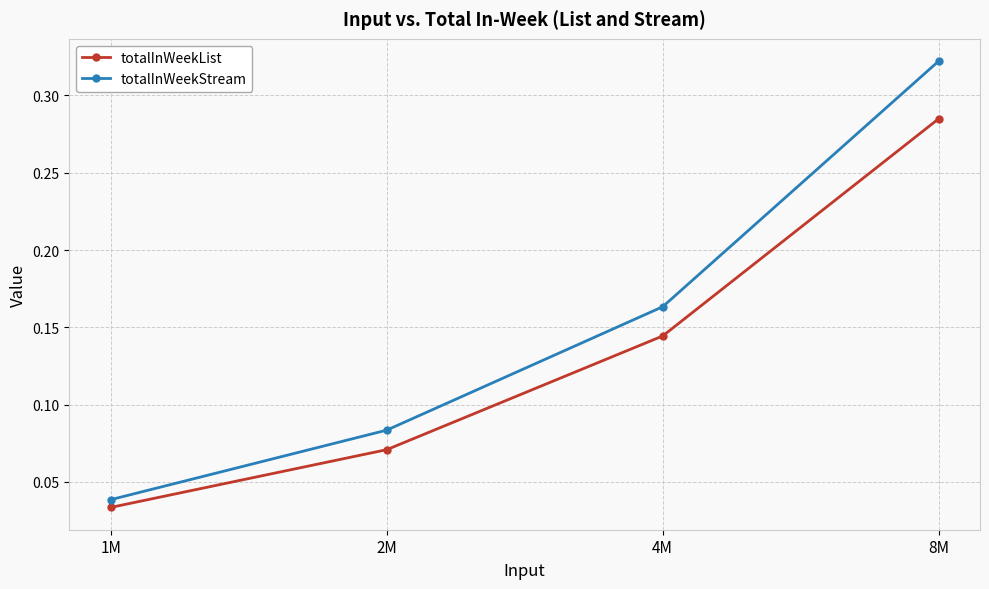

List the labels in order of totalInWeekList value, largest first.

8M, 4M, 2M, 1M